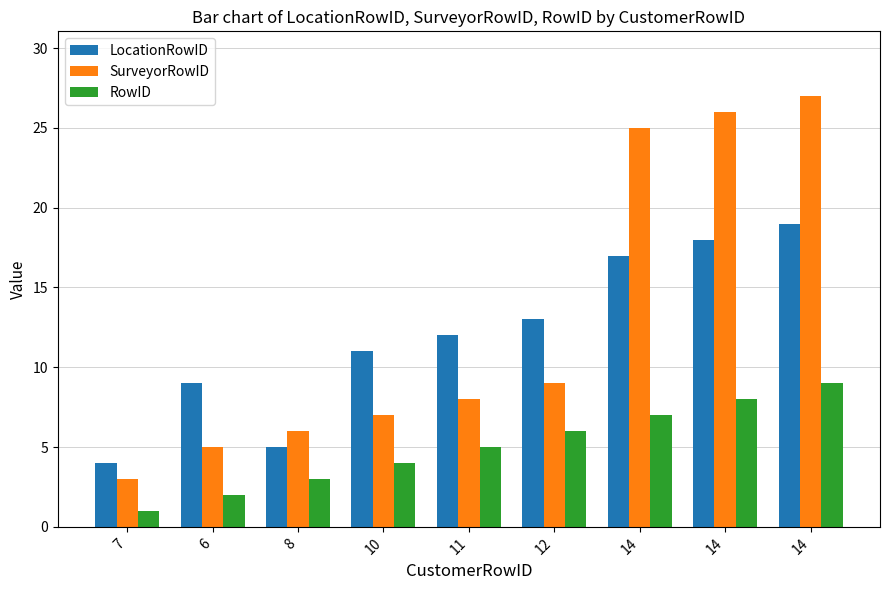

Does the chart contain stacked bars?

No